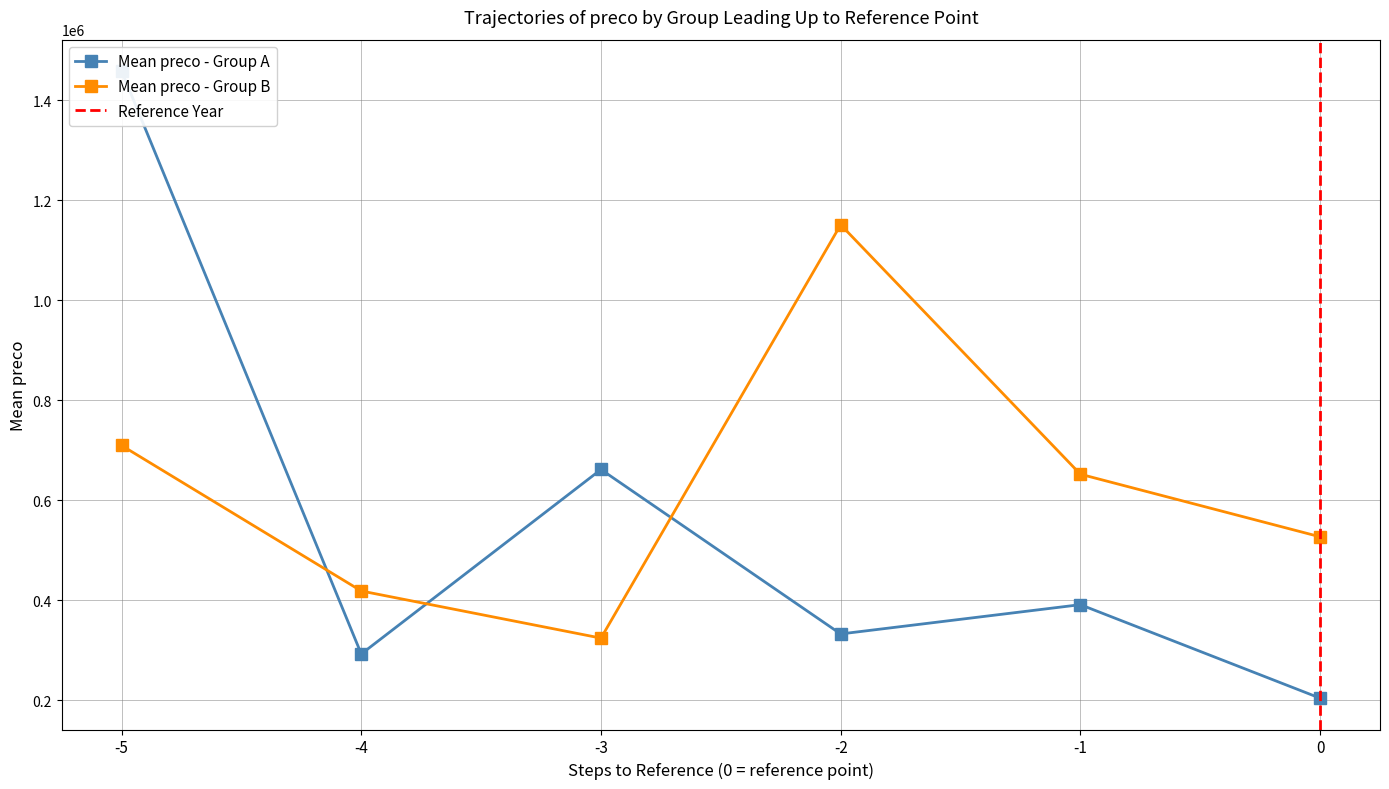

Which series has the largest total across all categories?

Mean preco - Group B